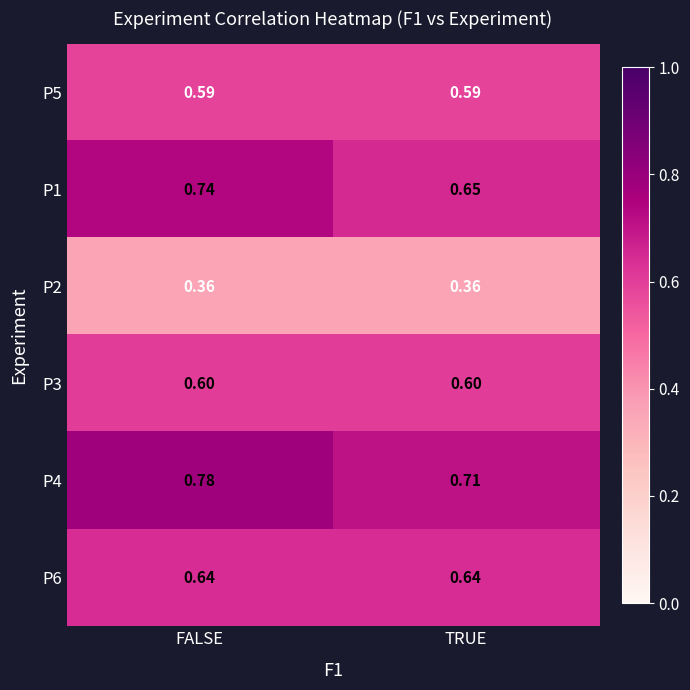

At which category is the sum across all series the highest?

FALSE